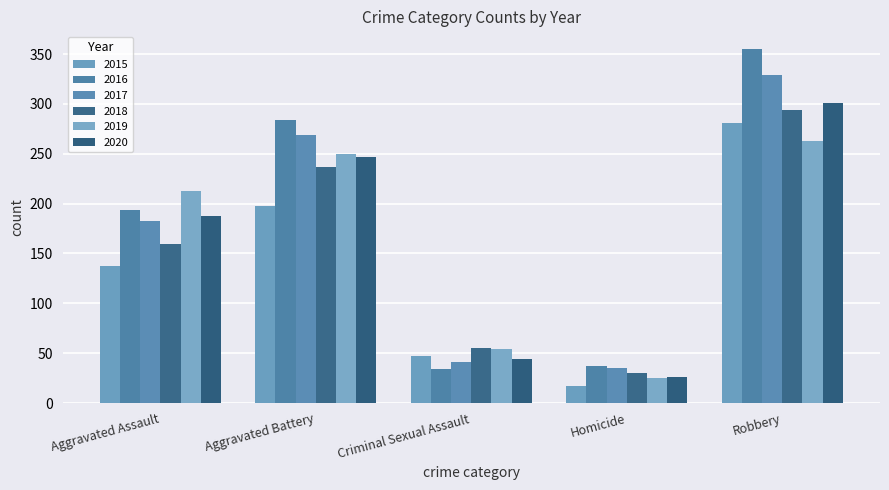

What is the sum of all 2017 values?

857